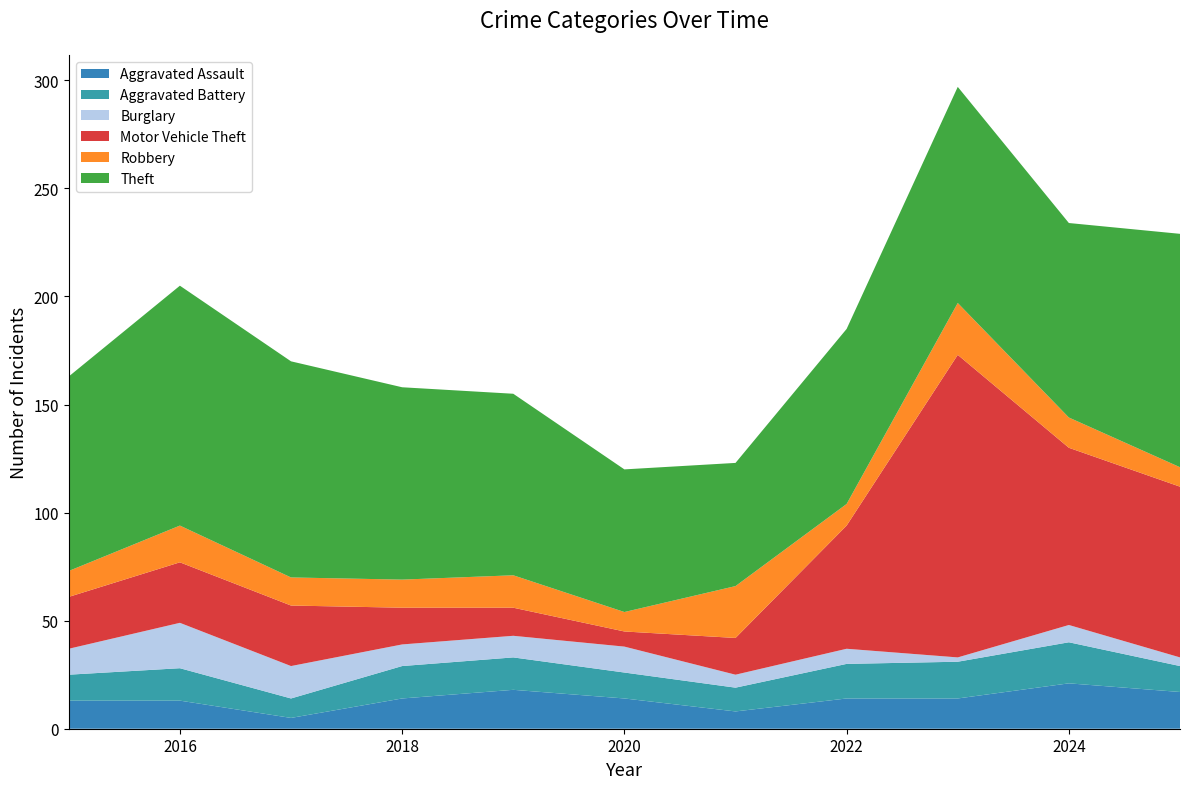

Reading left to right, list all the values displayed in this chart.

Aggravated Assault: 2015=13	2016=13	2017=5	2018=14	2019=18	2020=14	2021=8	2022=14	2023=14	2024=21	2025=17
Aggravated Battery: 2015=12	2016=15	2017=9	2018=15	2019=15	2020=12	2021=11	2022=16	2023=17	2024=19	2025=12
Burglary: 2015=12	2016=21	2017=15	2018=10	2019=10	2020=12	2021=6	2022=7	2023=2	2024=8	2025=4
Motor Vehicle Theft: 2015=24	2016=28	2017=28	2018=17	2019=13	2020=7	2021=17	2022=57	2023=140	2024=82	2025=79
Robbery: 2015=12	2016=17	2017=13	2018=13	2019=15	2020=9	2021=24	2022=10	2023=24	2024=14	2025=9
Theft: 2015=90	2016=111	2017=100	2018=89	2019=84	2020=66	2021=57	2022=81	2023=100	2024=90	2025=108